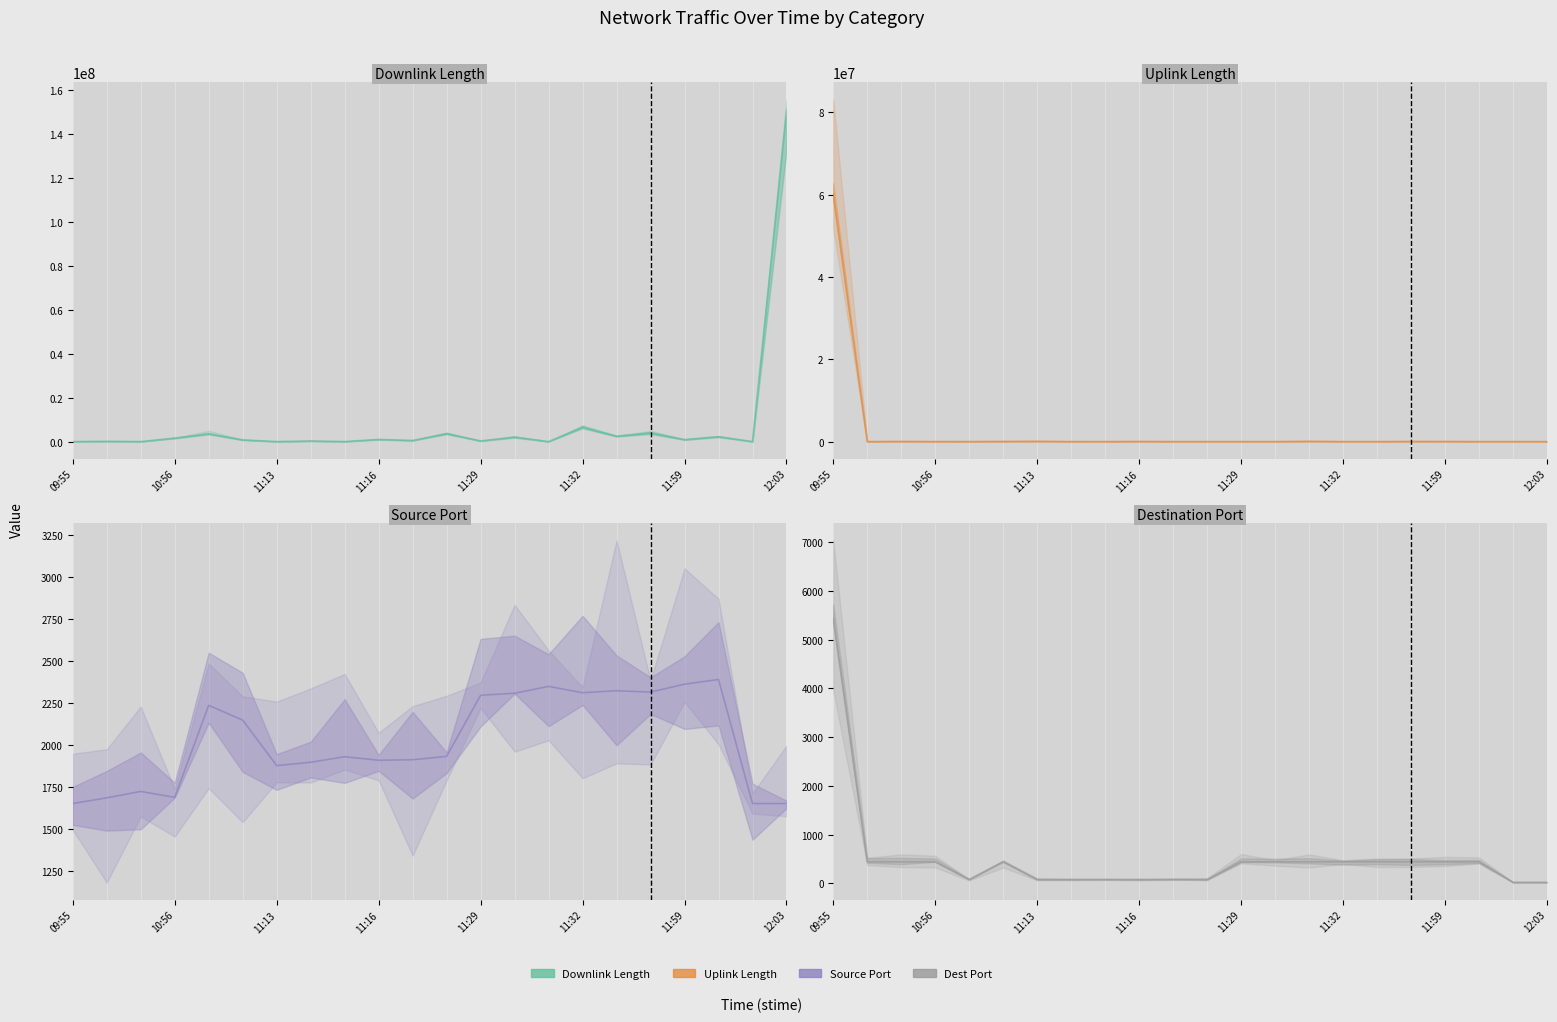

What is the difference between the highest and lowest values at 10:56?

136296